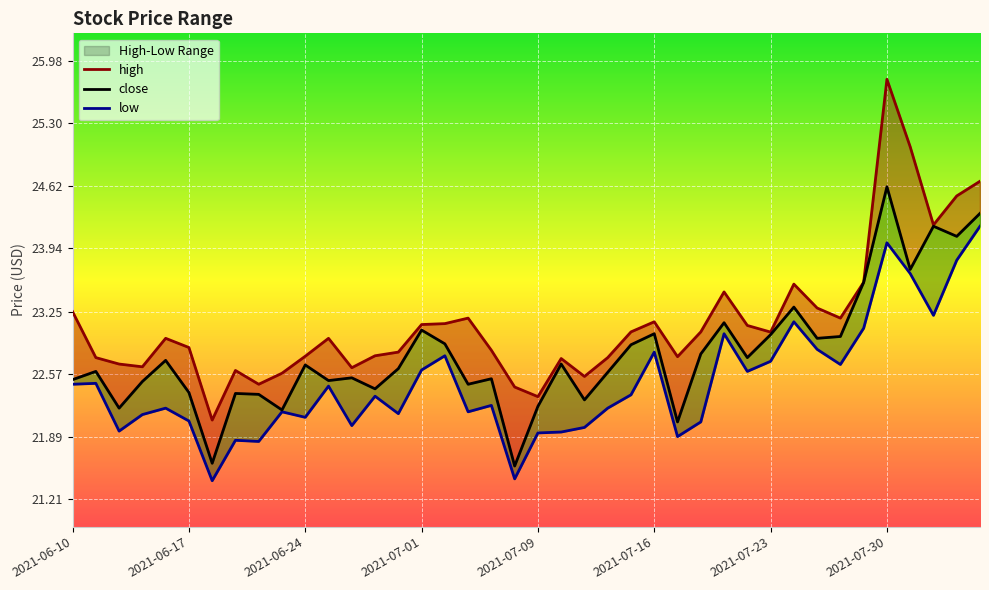

What are all the series names shown in the legend?

high, close, low